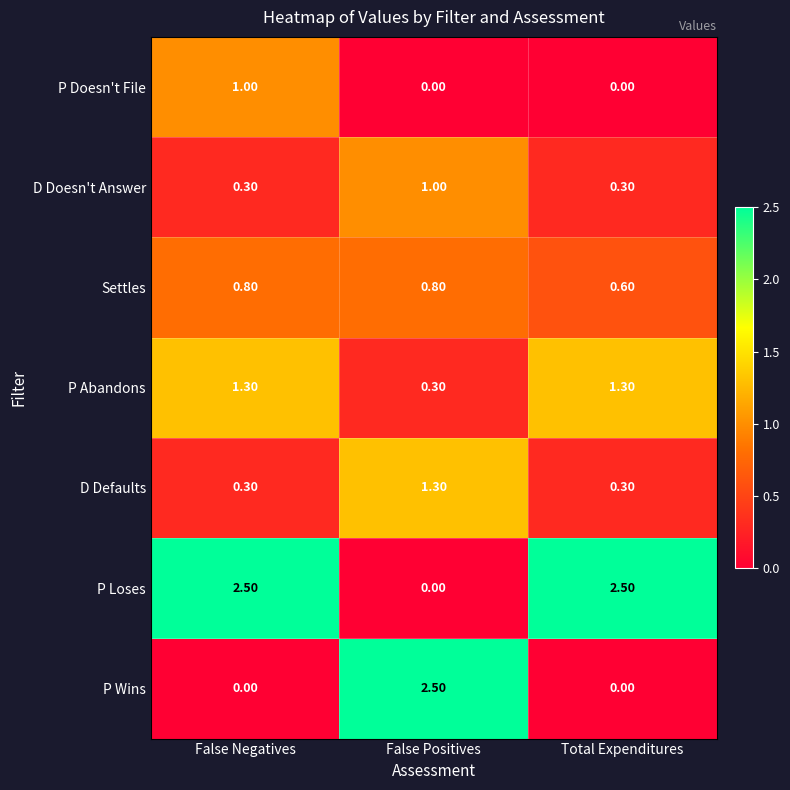

How many data points in P Abandons are above 1?

2